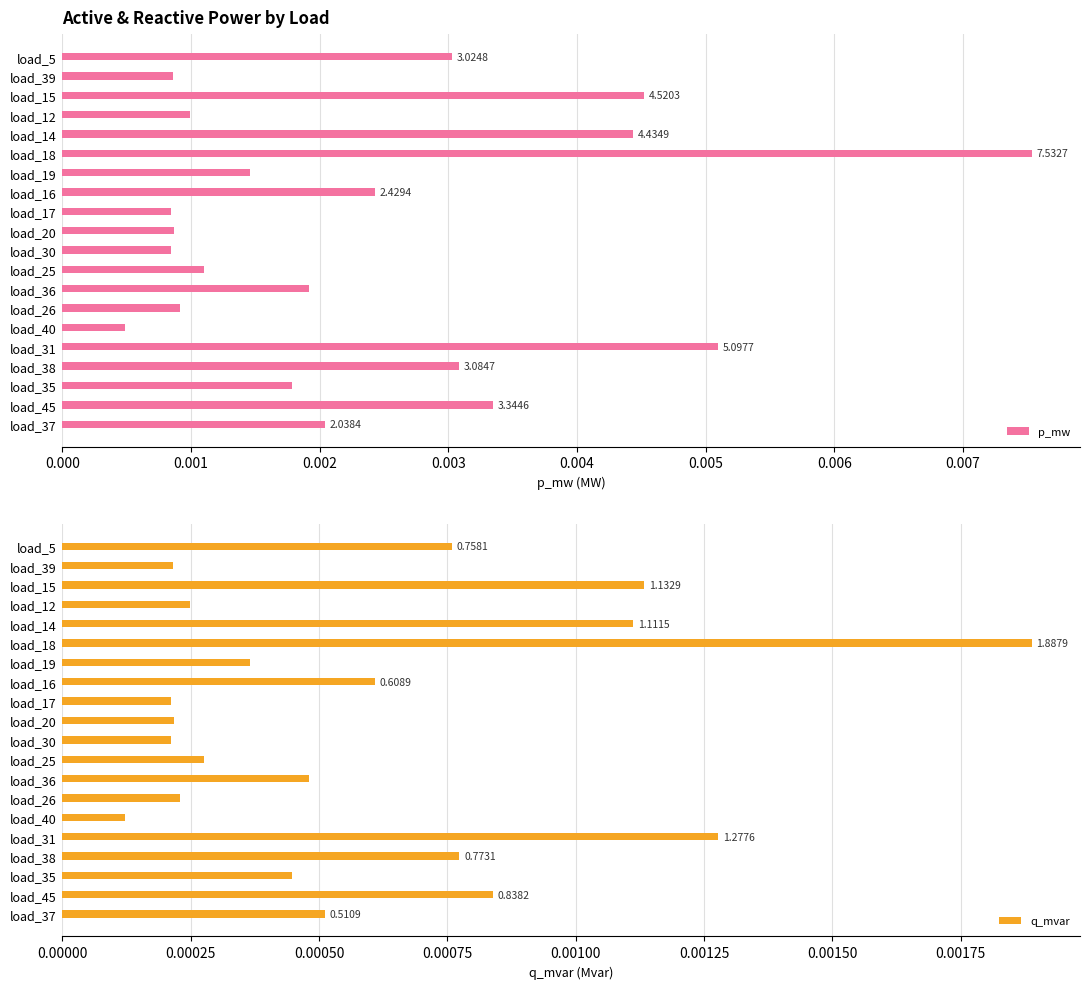

Rank the series at load_14 from lowest to highest value.

q_mvar, p_mw